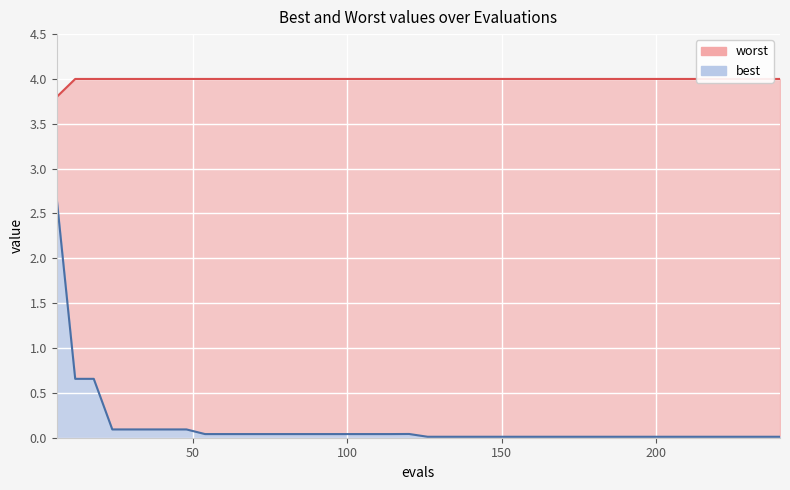

Reading right to left, list all the values displayed in this chart.

best: 240=0.0	234=0.0	228=0.0	222=0.0	216=0.0	210=0.0	204=0.0	198=0.0	192=0.0	186=0.0	180=0.0	174=0.0	168=0.0	162=0.0	156=0.0	150=0.0	144=0.0	138=0.0	132=0.0	126=0.0	120=0.0	114=0.0	108=0.0	102=0.0	96=0.0	90=0.0	84=0.0	78=0.0	72=0.0	66=0.0	60=0.0	54=0.0	48=0.1	42=0.1	36=0.1	30=0.1	24=0.1	18=0.7	12=0.7	6=2.7
worst: 240=4.0	234=4.0	228=4.0	222=4.0	216=4.0	210=4.0	204=4.0	198=4.0	192=4.0	186=4.0	180=4.0	174=4.0	168=4.0	162=4.0	156=4.0	150=4.0	144=4.0	138=4.0	132=4.0	126=4.0	120=4.0	114=4.0	108=4.0	102=4.0	96=4.0	90=4.0	84=4.0	78=4.0	72=4.0	66=4.0	60=4.0	54=4.0	48=4.0	42=4.0	36=4.0	30=4.0	24=4.0	18=4.0	12=4.0	6=3.8